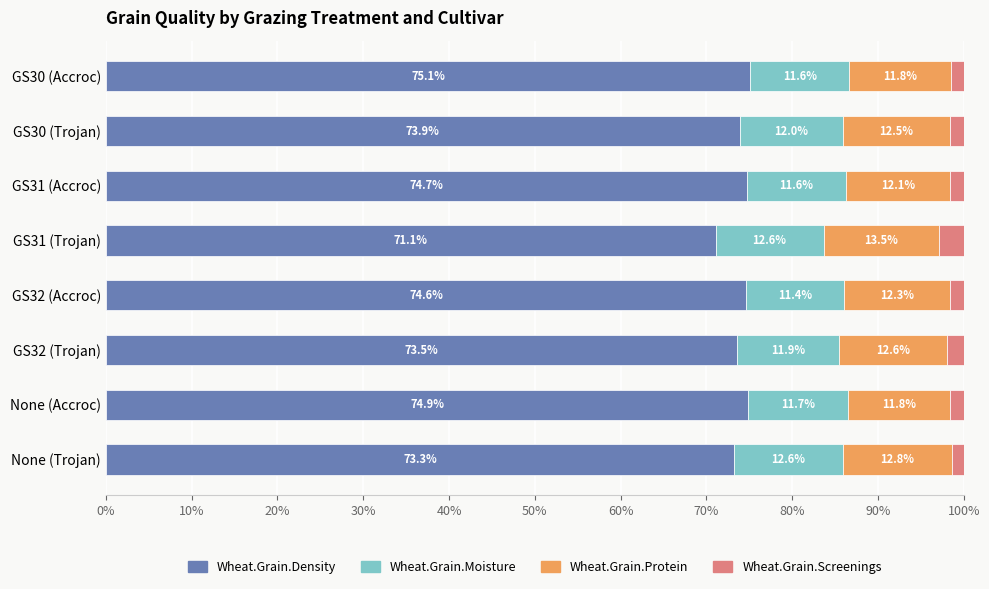

What are all the series names shown in the legend?

Wheat.Grain.Density, Wheat.Grain.Moisture, Wheat.Grain.Protein, Wheat.Grain.Screenings